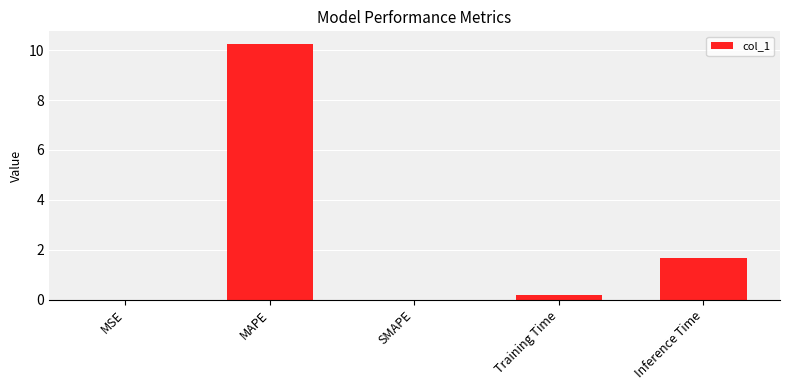

Count the number of data series in this chart.

1